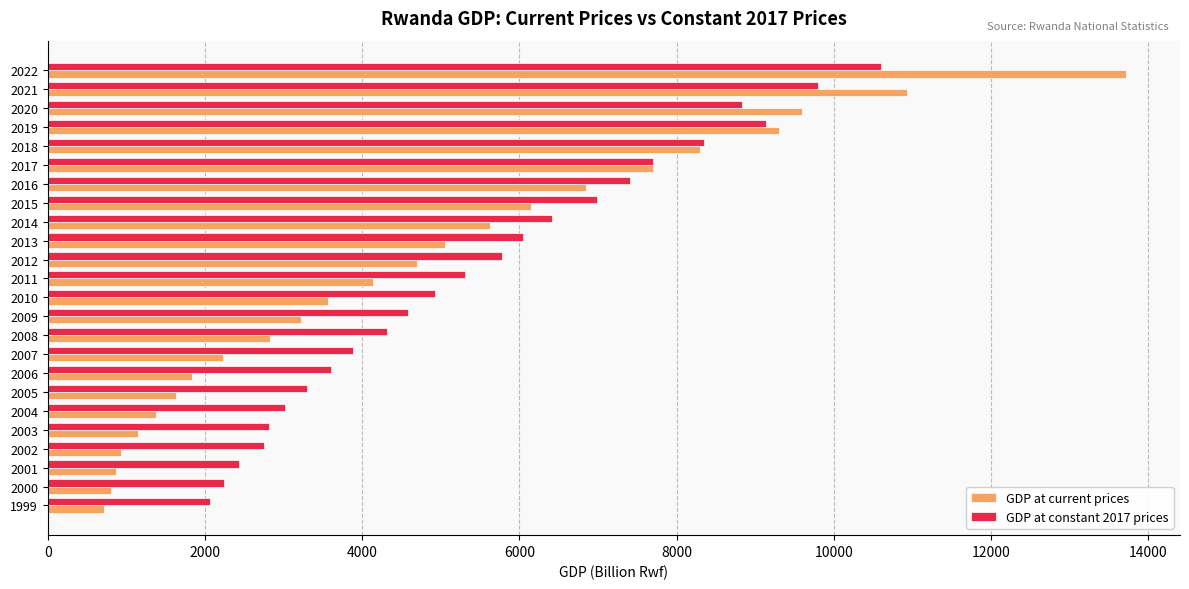

At which category is the sum across all series the highest?

2022